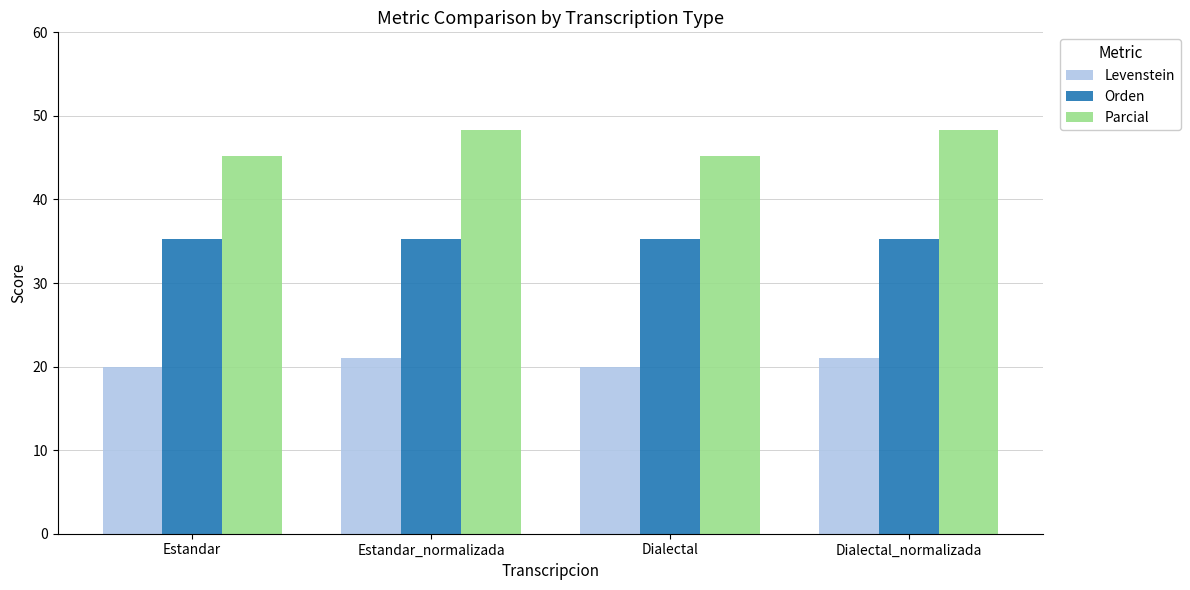

How many distinct data groups are displayed?

3